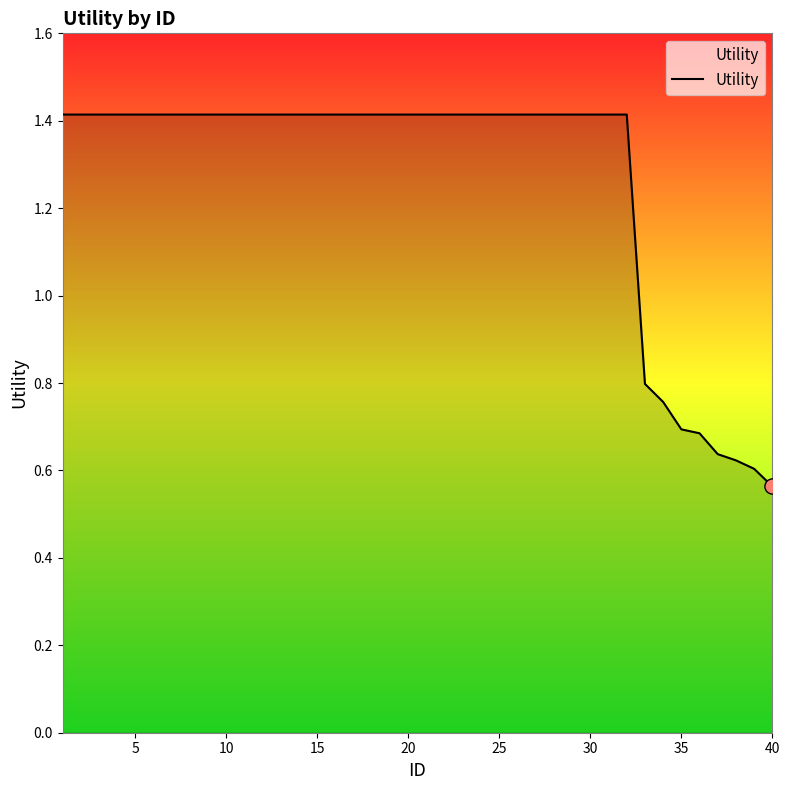

What is the difference between the maximum and minimum values?

0.9